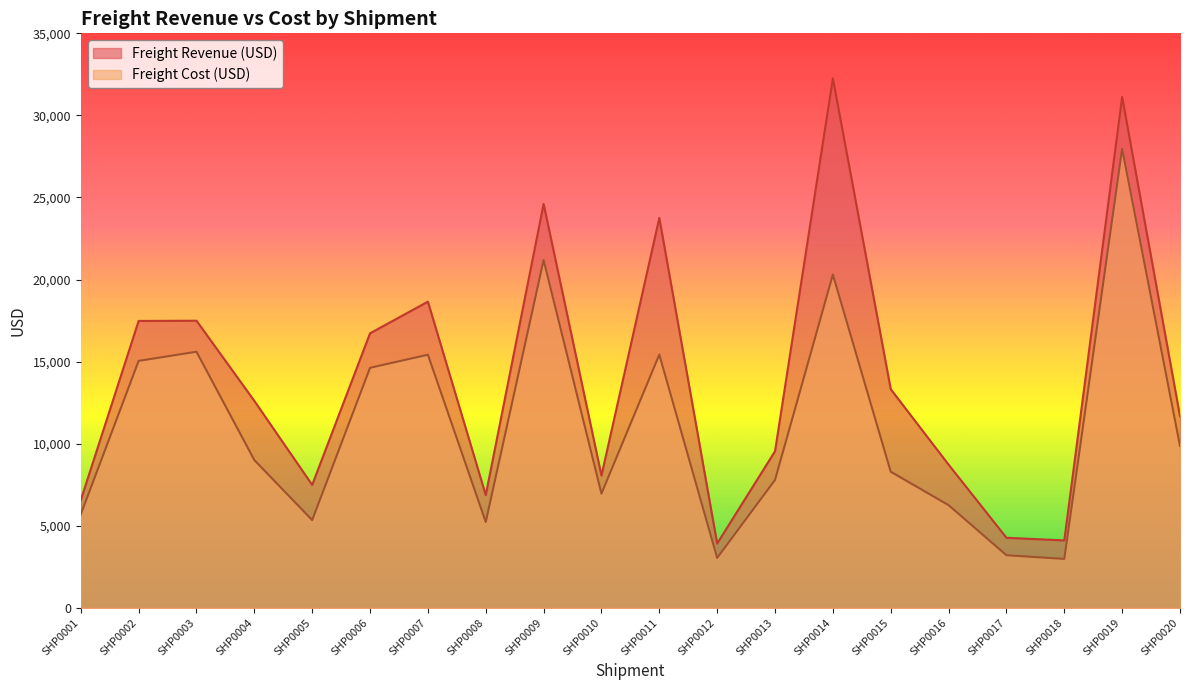

What are all the series names shown in the legend?

Freight Revenue (USD), Freight Cost (USD)